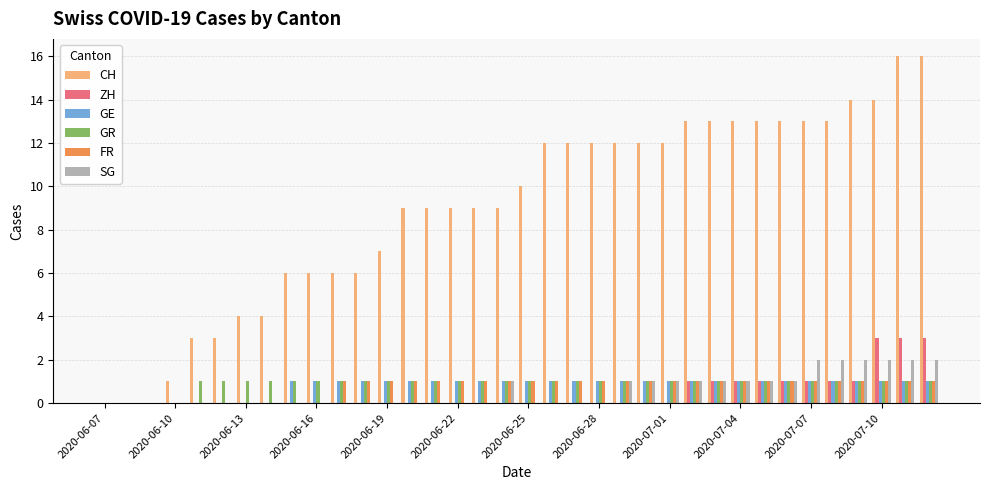

How many groups of bars are there?

36